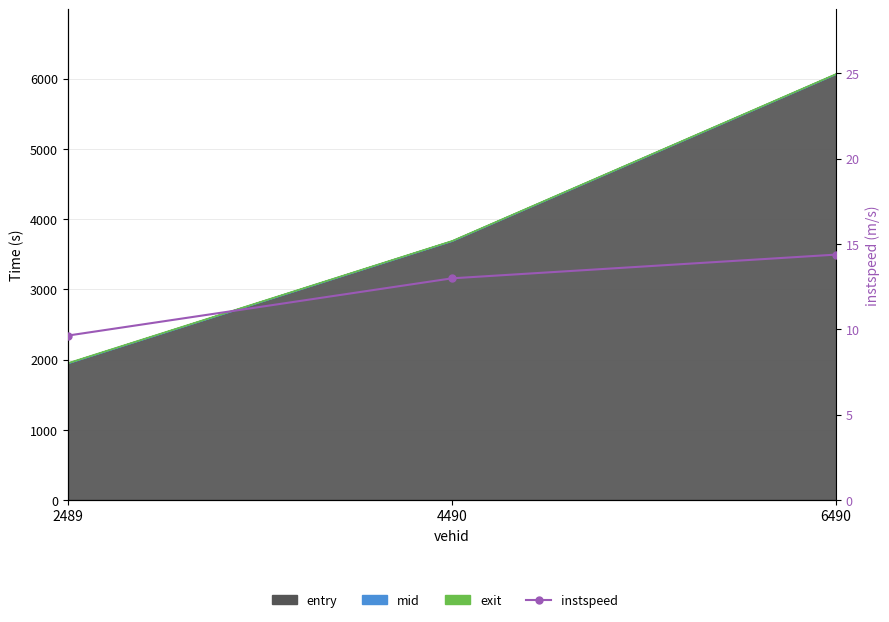

What is the difference between the values at 6490 and 4490?

1.4